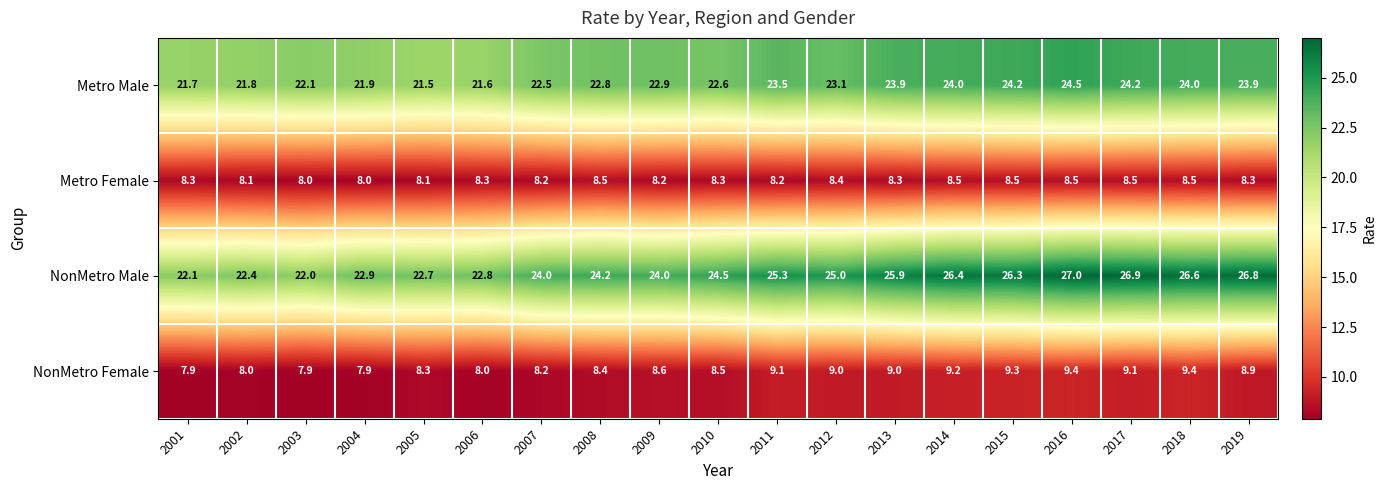

What is the sum of all Metro Female values?

157.7